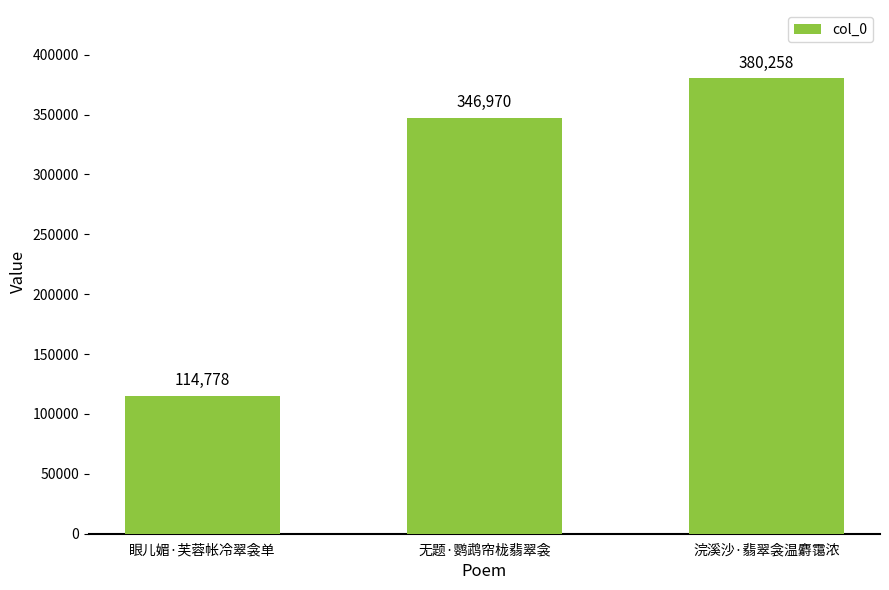

List the labels in order of value, smallest first.

眼儿媚·芙蓉帐冷翠衾单, 无题·鹦鹉帘栊翡翠衾, 浣溪沙·翡翠衾温麝霭浓